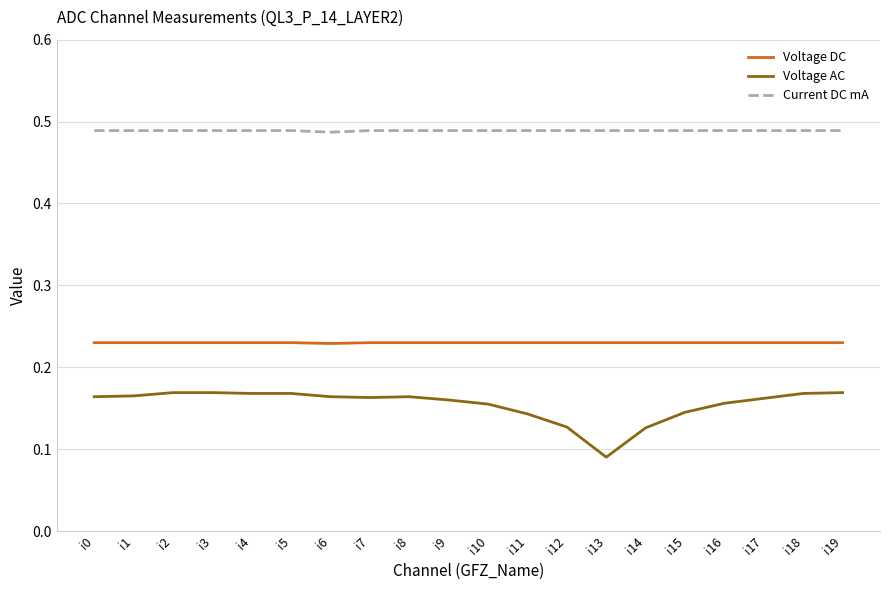

True or false: Current DC mA and Voltage AC cross at least once.

False